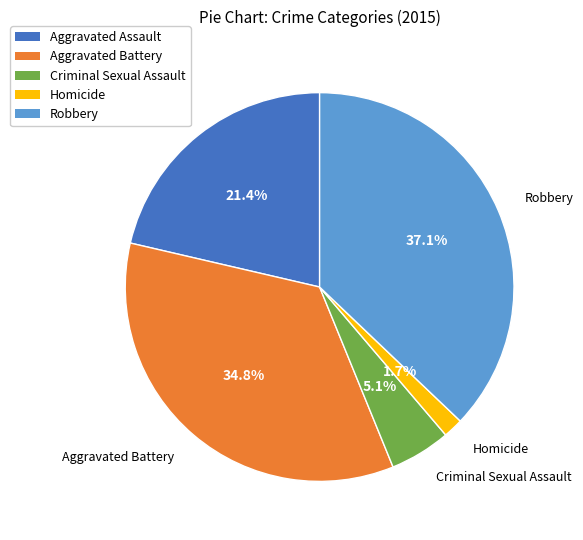

Between Aggravated Battery and Homicide, which is larger?

Aggravated Battery